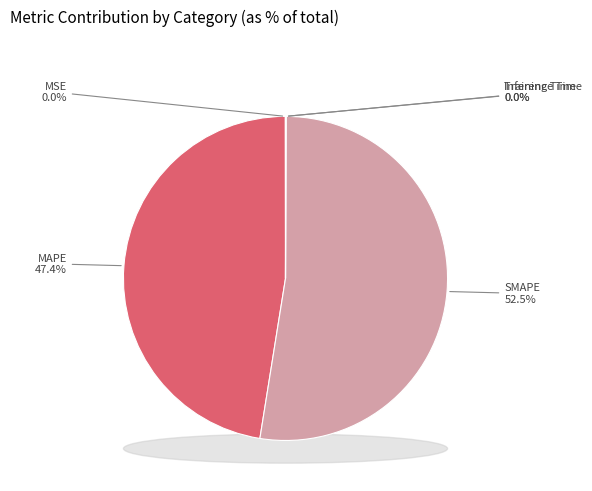

What portion of the pie excludes SMAPE?

47.5%